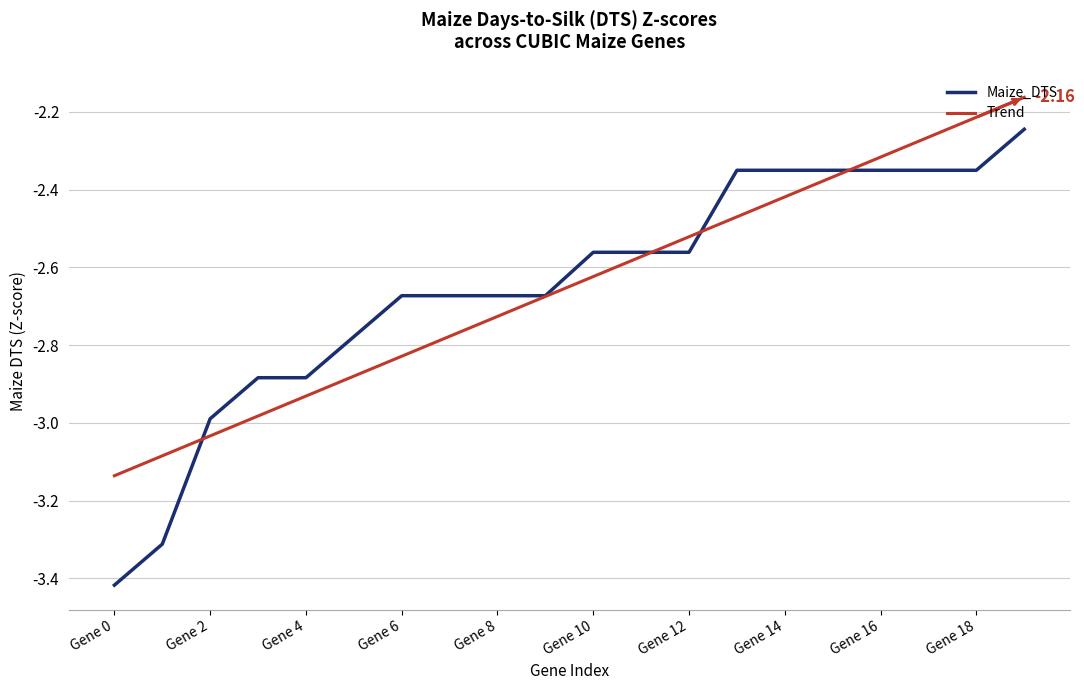

List the series in order of their peak value, highest first.

Trend, Maize_DTS